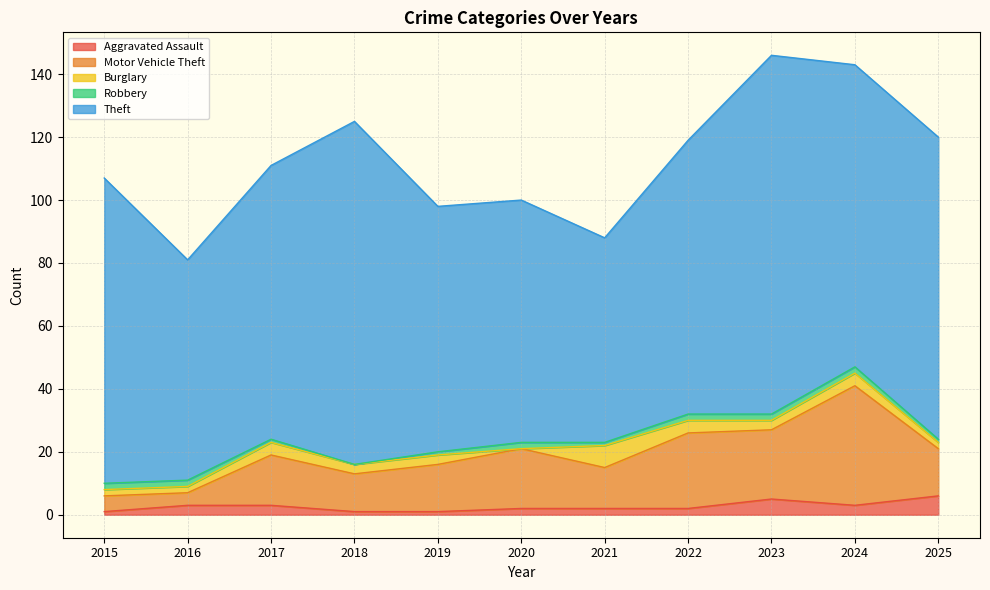

How many Aggravated Assault values are between 1 and 3?

9